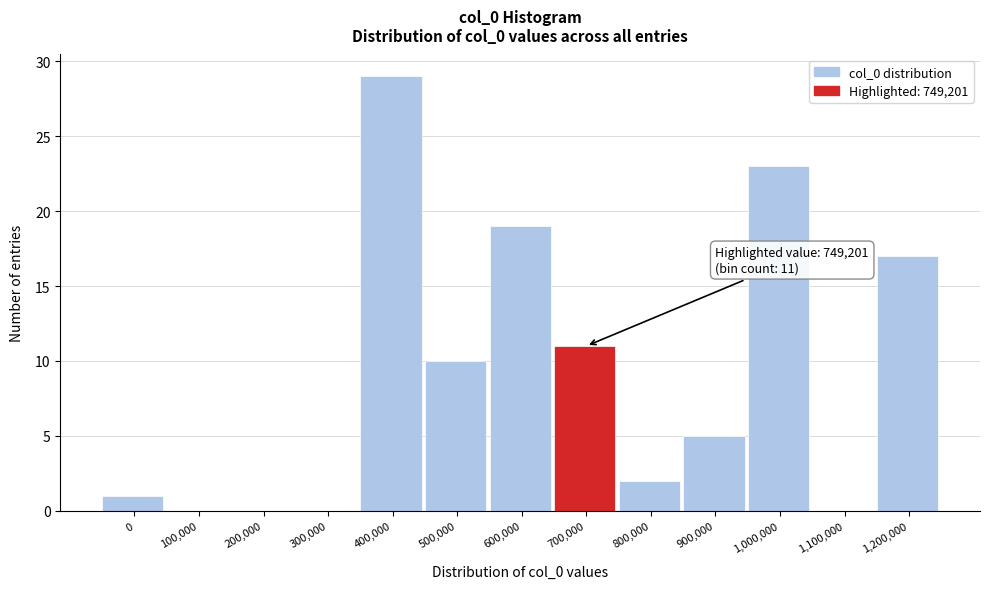

Reading left to right, list all the values displayed in this chart.

0=1	100,000=0	200,000=0	300,000=0	400,000=29	500,000=10	600,000=19	700,000=11	800,000=2	900,000=5	1,000,000=23	1,100,000=0	1,200,000=17